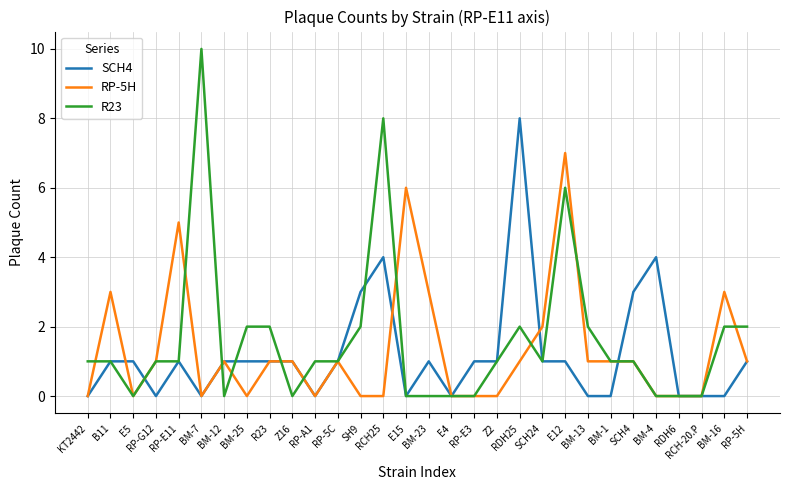

At which category is the sum across all series the highest?

E12